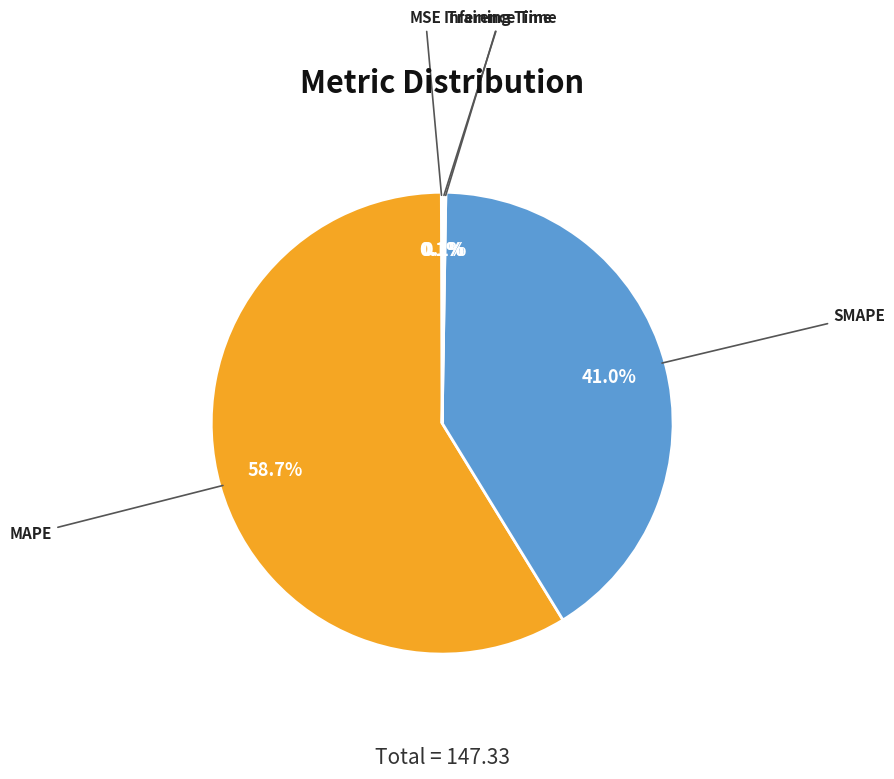

Which category has the biggest portion of the pie?

MAPE